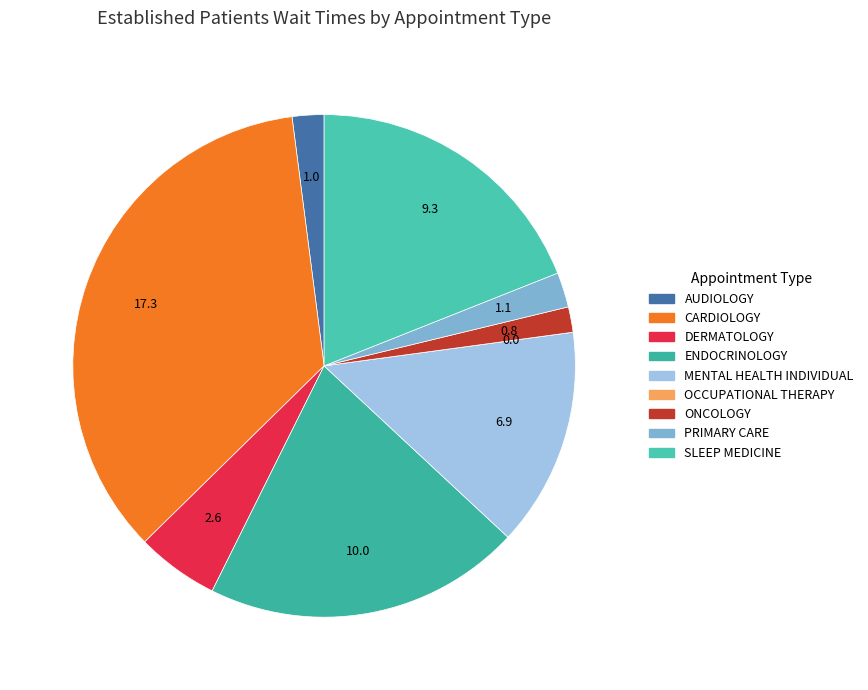

What portion of the pie excludes ENDOCRINOLOGY?

79.6%